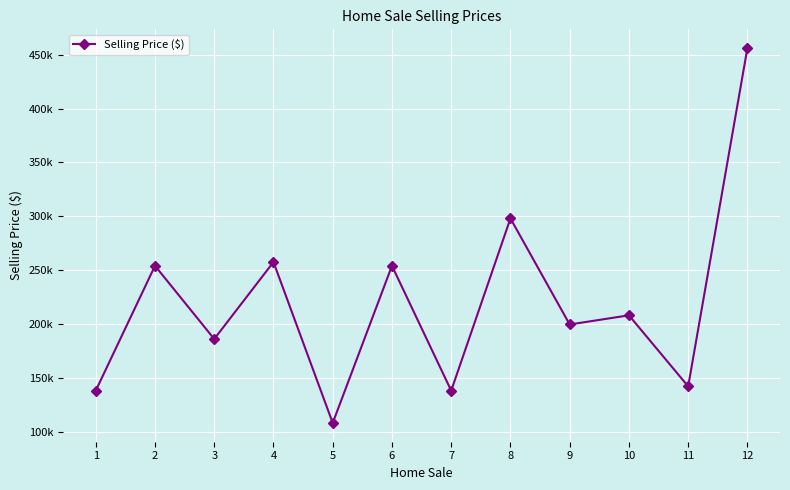

How many interior local valleys (lower than both neighbors) does the data have?

5